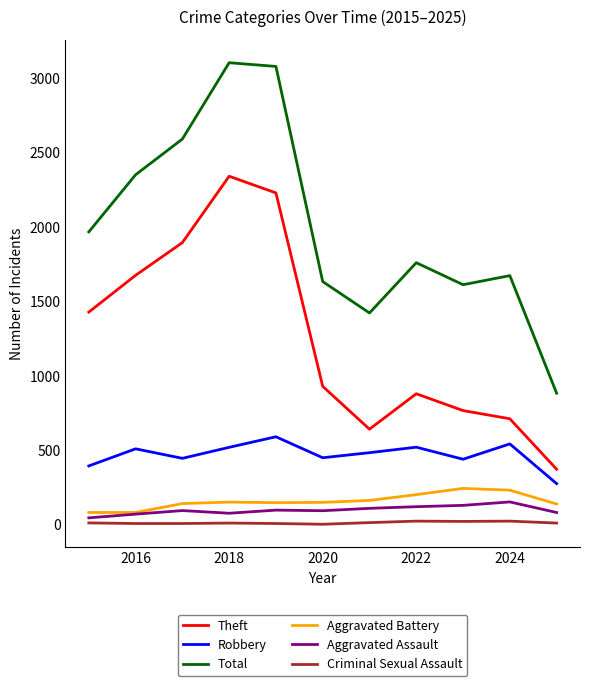

Which series has the largest range (max minus min)?

Total